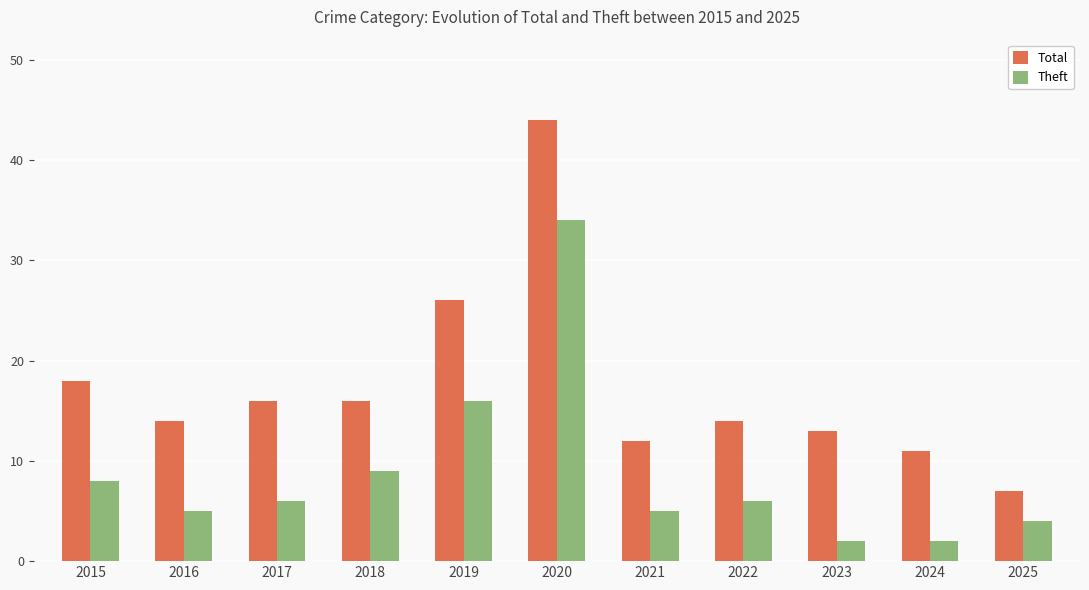

Between 2015 and 2023, which series saw the biggest shift?

Theft